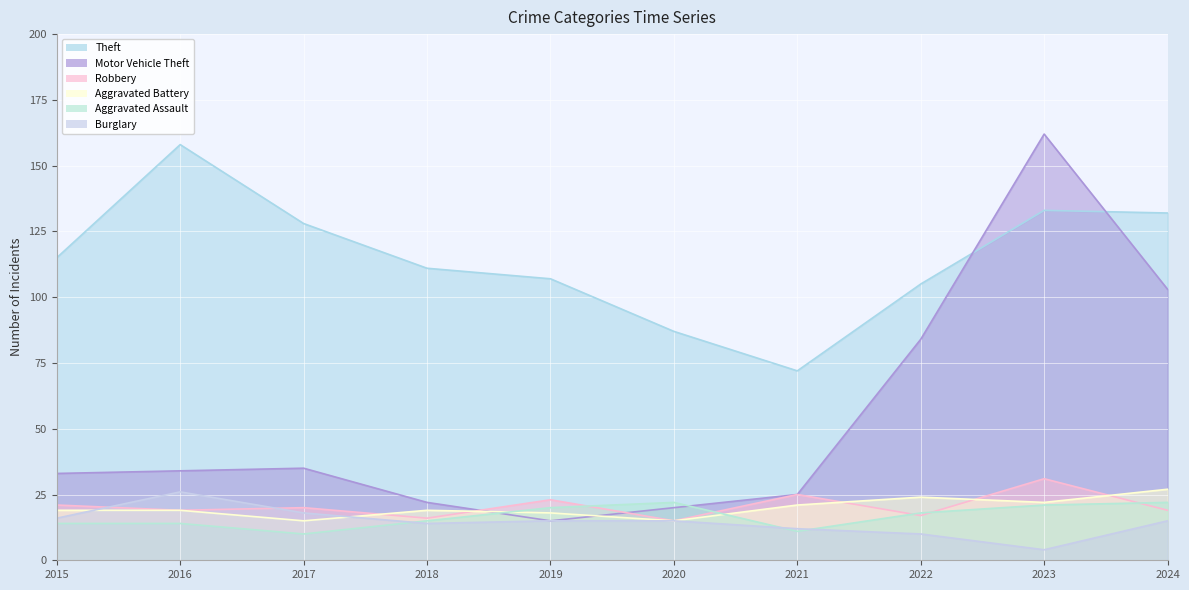

Which series ends up on top after the final intersection of Aggravated Assault and Burglary?

Aggravated Assault